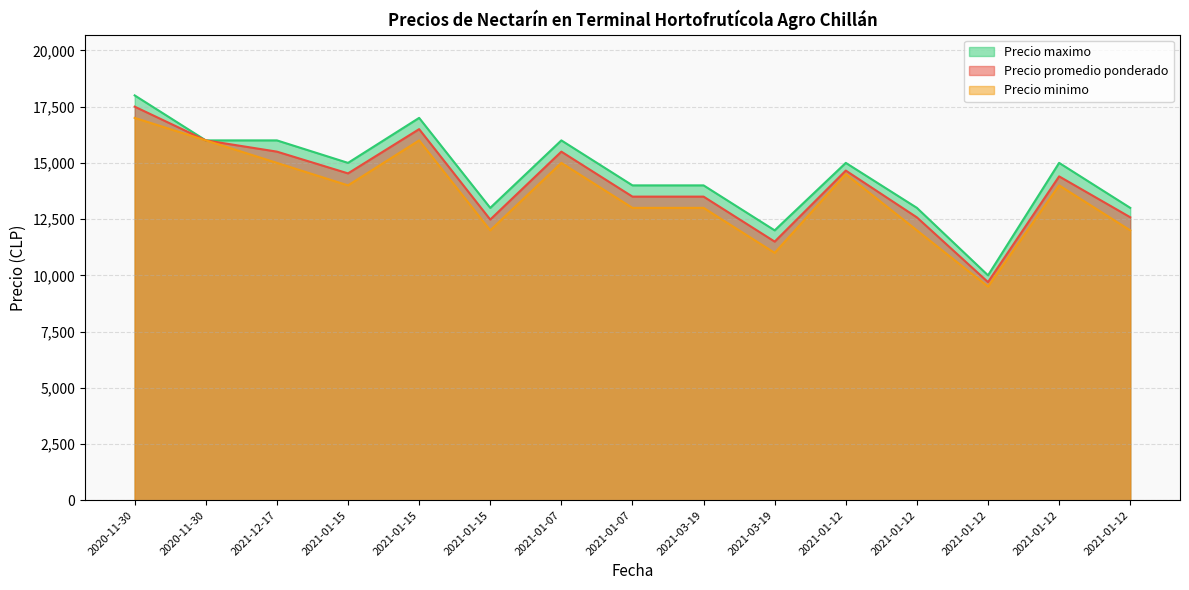

Which series has the largest range (max minus min)?

Precio maximo